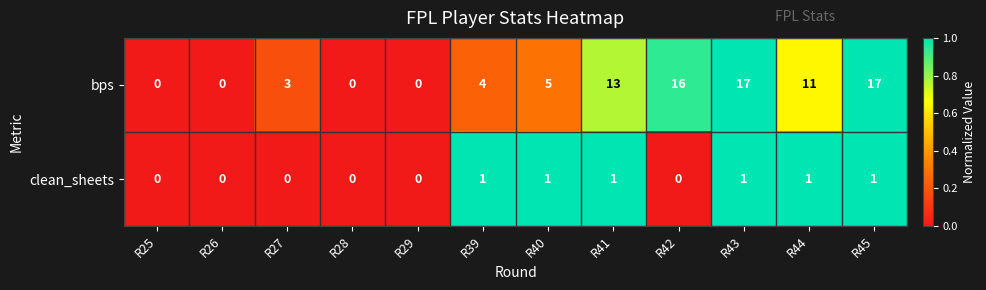

Count the number of categories in the chart.

12